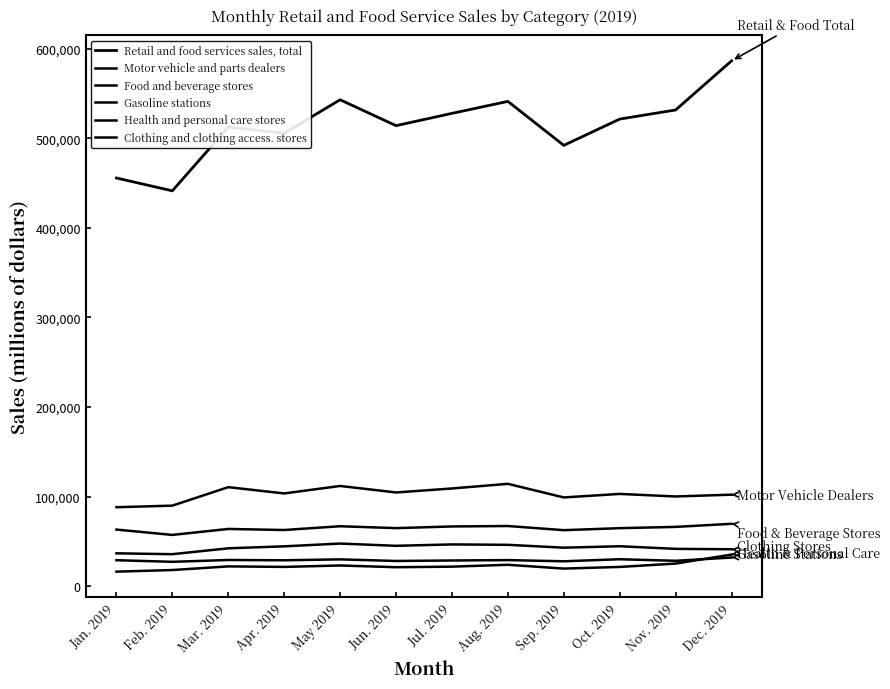

Is this an area chart (filled region under the line)?

No